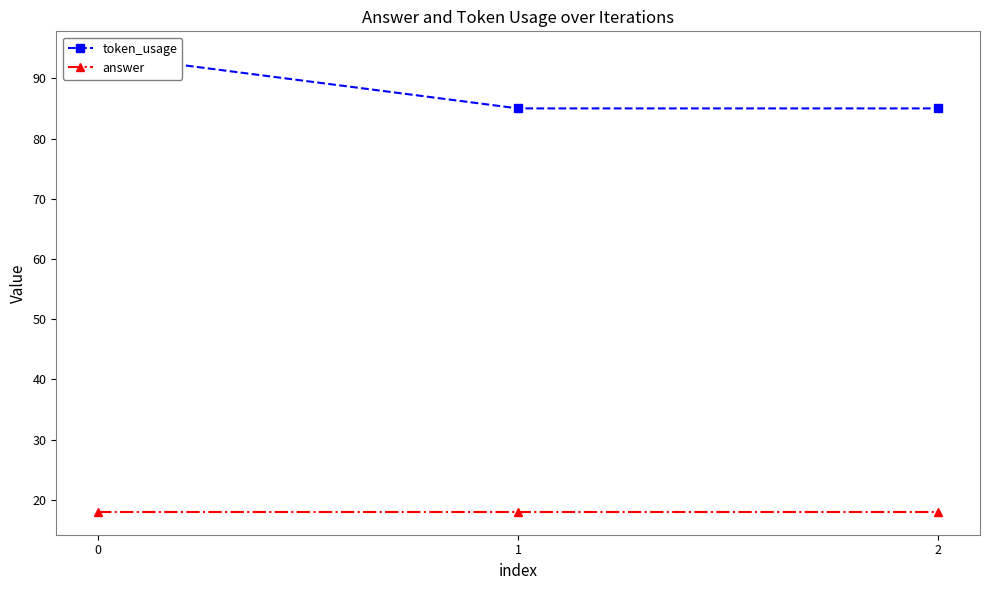

What is the average value of the token_usage series?

88